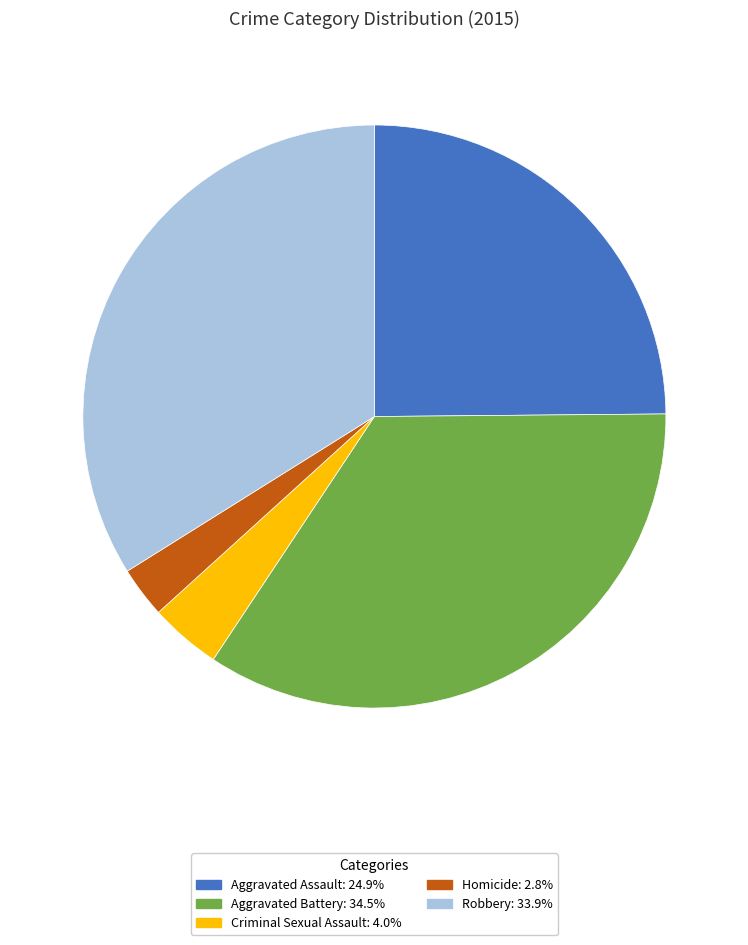

Which category has the biggest portion of the pie?

Aggravated Battery